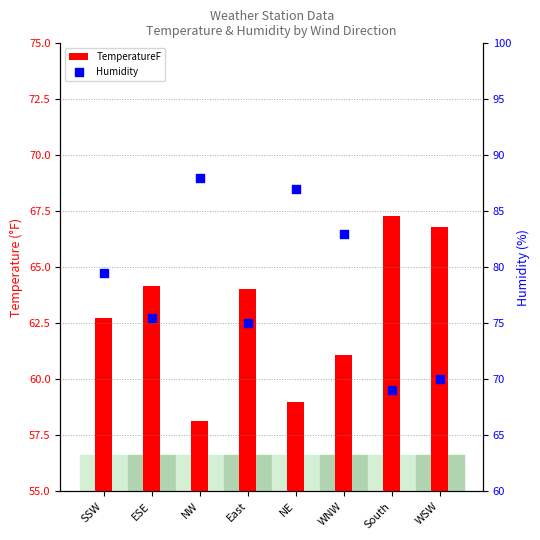

What are all the series names shown in the legend?

TemperatureF, Humidity